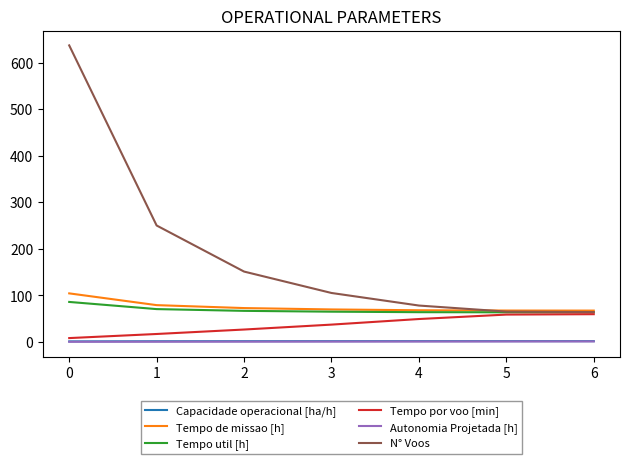

Which series has the widest spread of values?

N° Voos